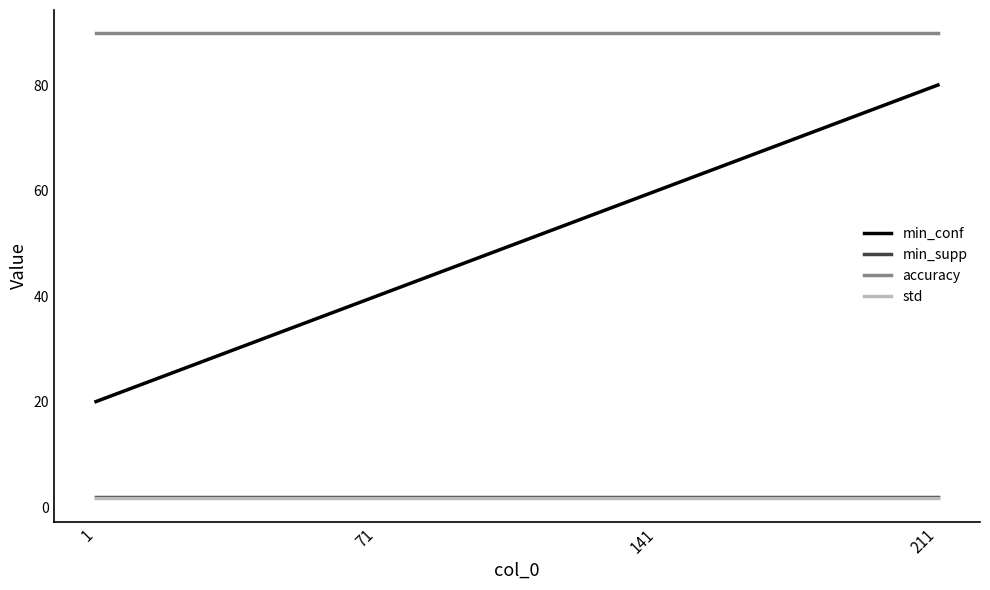

Which series has the widest spread of values?

min_conf